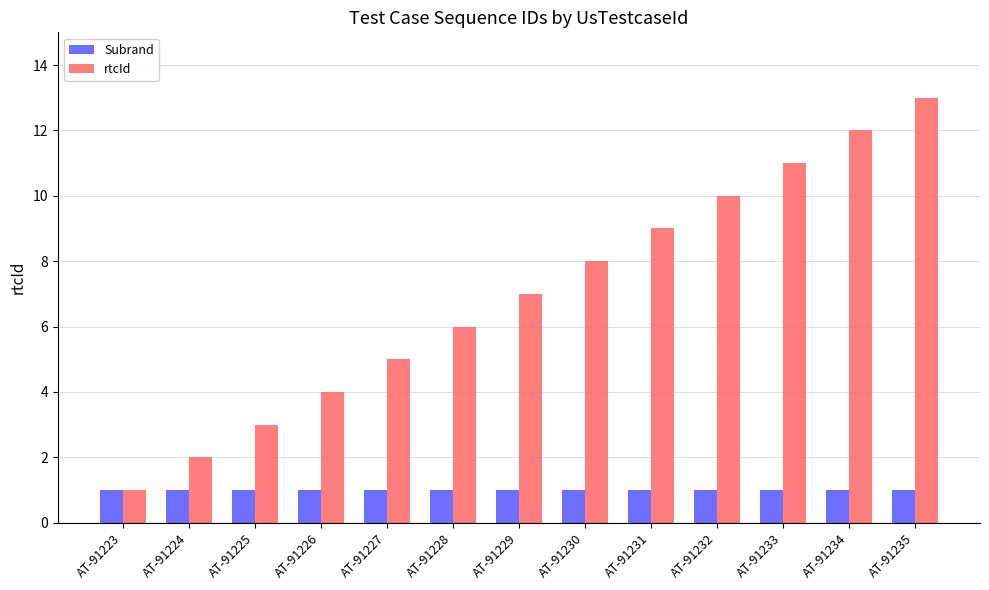

Reading left to right, extract all data points from this chart.

Subrand: 1	1	1	1	1	1	1	1	1	1	1	1	1
rtcId: 1	2	3	4	5	6	7	8	9	10	11	12	13